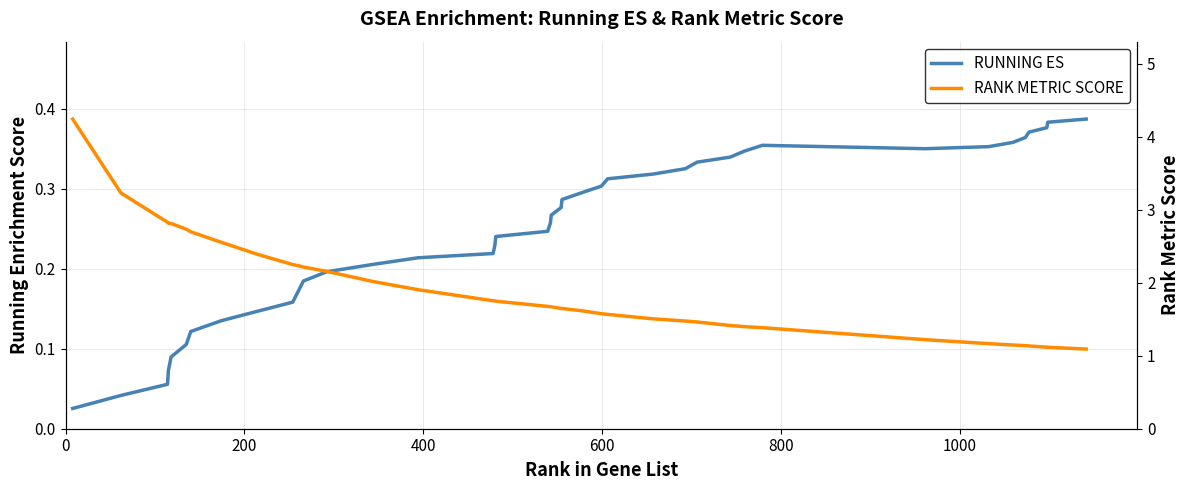

True or false: RUNNING ES has a value of 0.5 at 29.

False